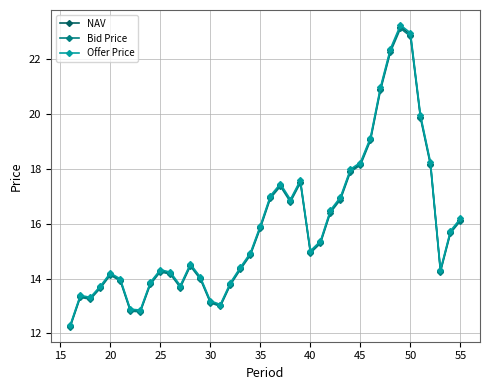

How many lines are shown in the chart?

3